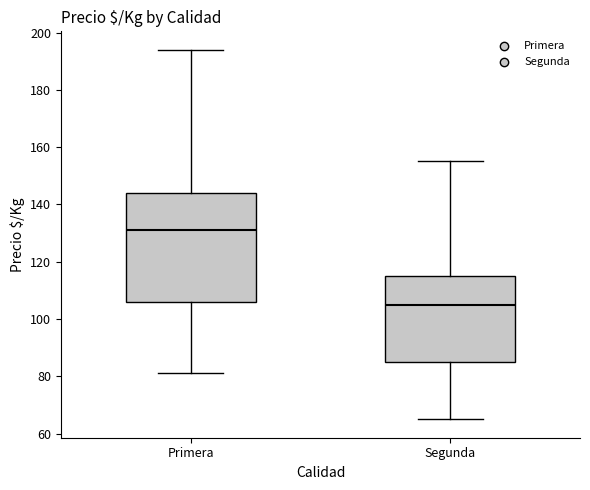

Reading left to right, transcribe this box plot: for each box, give where its median line is, the range the box spans, and where its two whiskers end, as read against the y-axis. The values are not printed on the chart, so give them approximately, as read against the axis.

Primera: median 132, box 106 to 144, whiskers 82 to 194
Segunda: median 106, box 86 to 116, whiskers 66 to 156